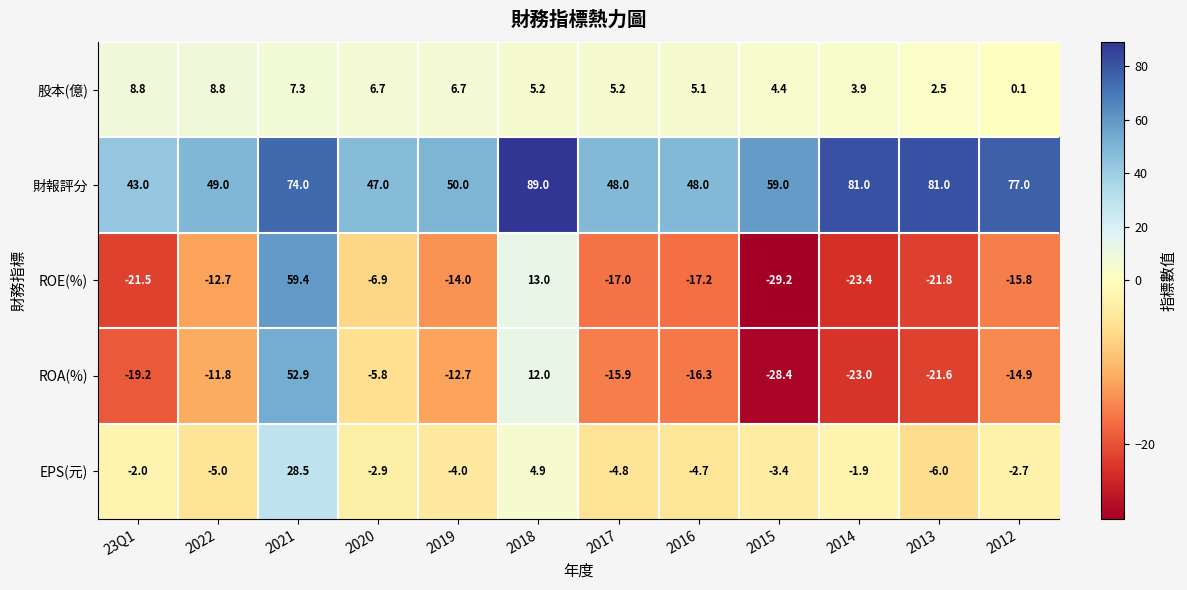

Which category has the lowest value across all series?

2015